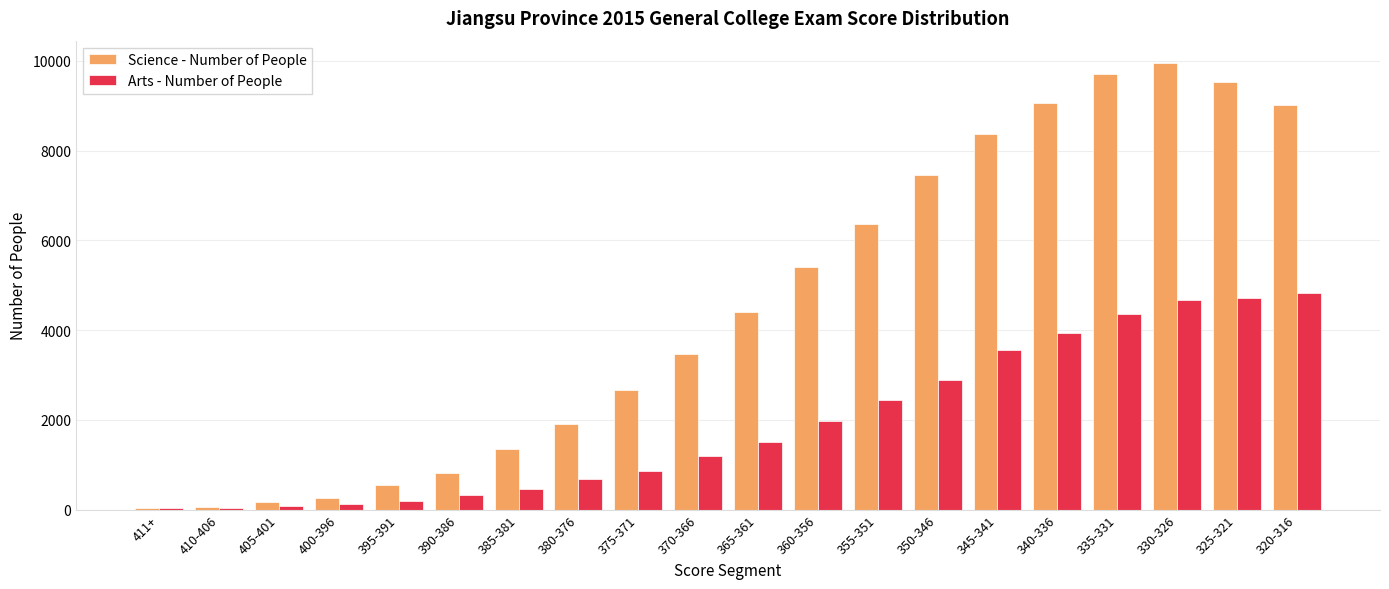

At which category does the chart reach its peak across all series?

330-326